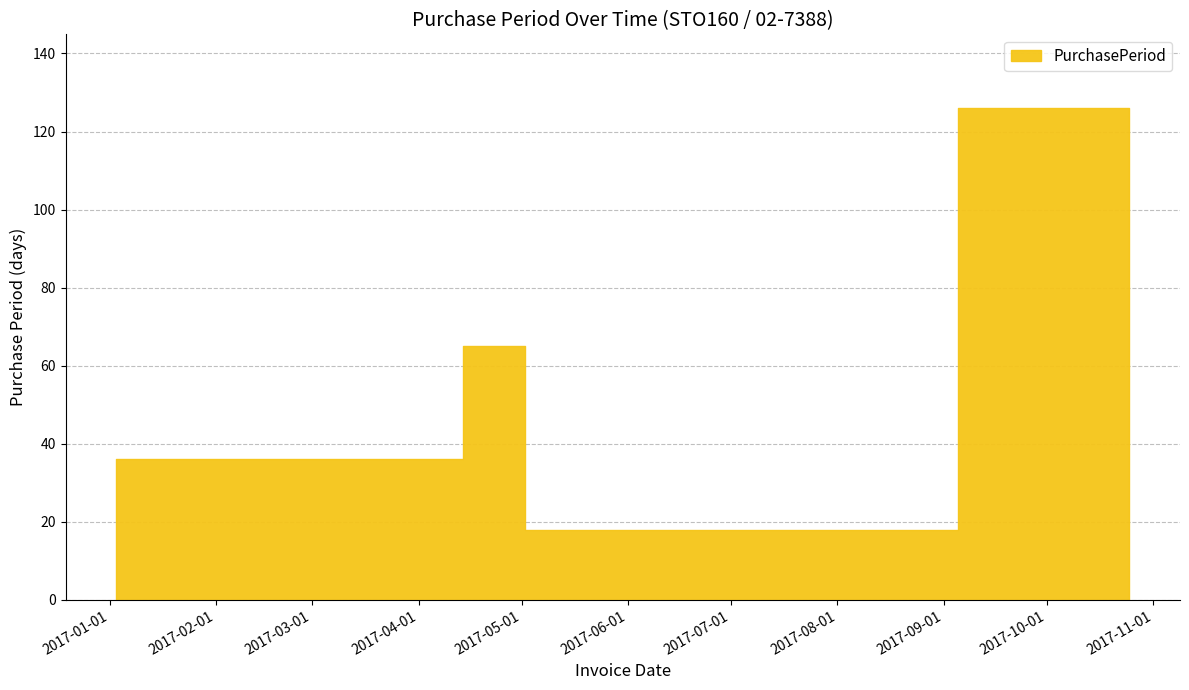

How many values exceed 50?

2